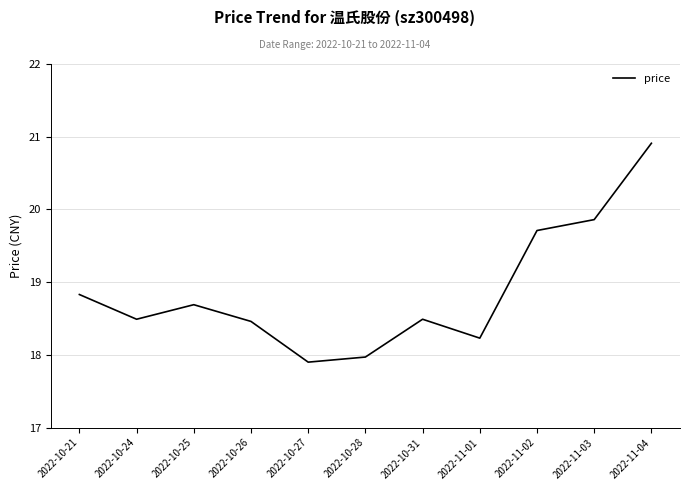

At which category does the chart reach its peak across all series?

2022-11-04